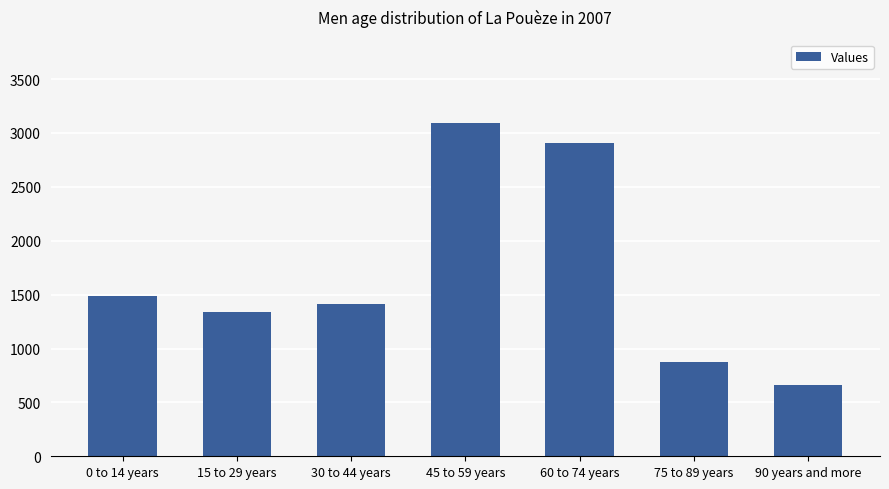

The value at 45 to 59 years is 4127. True or false?

False